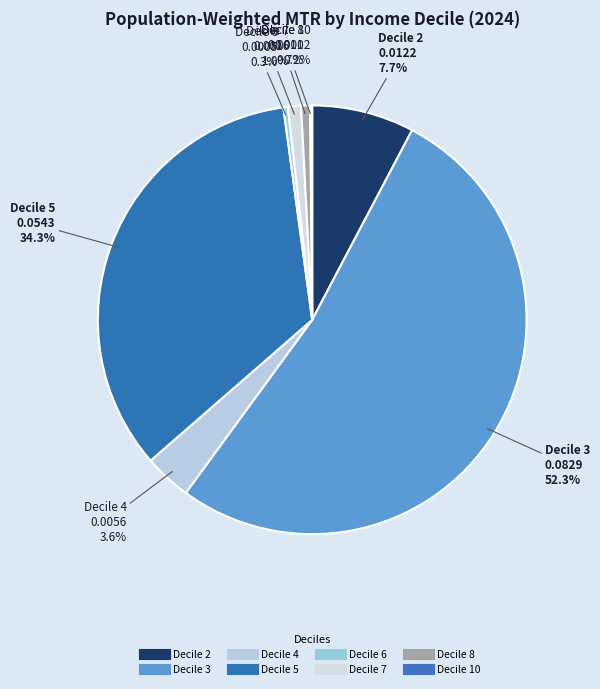

To the nearest percent, what is the average slice percentage?

12%